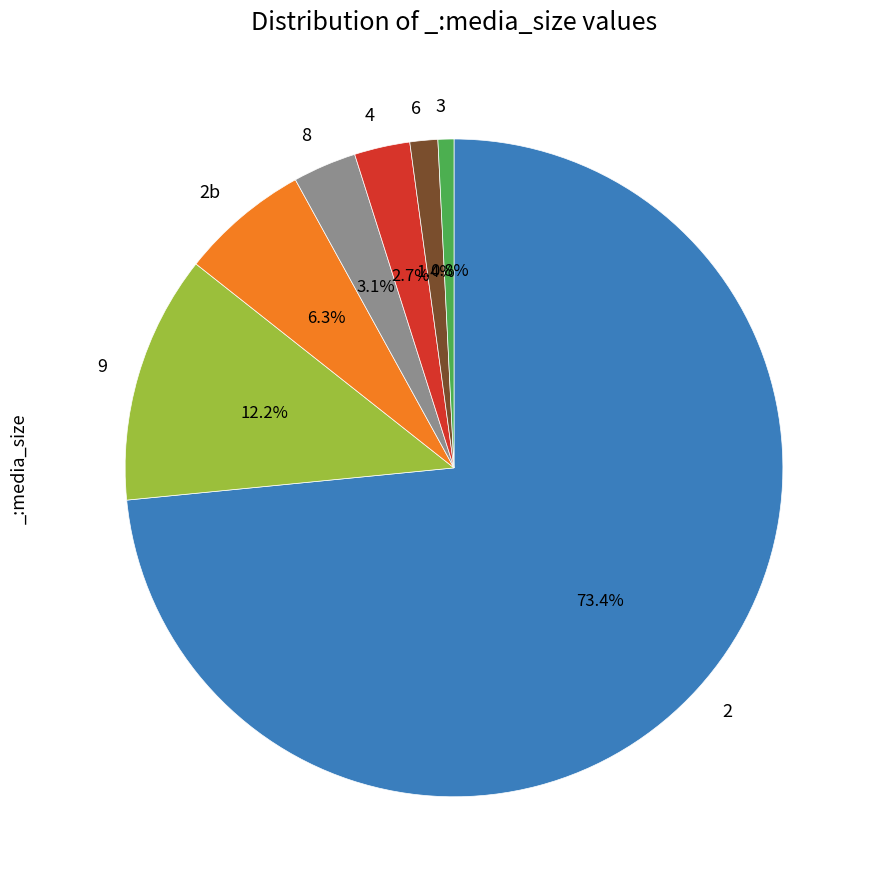

How many segments does this pie chart have?

7